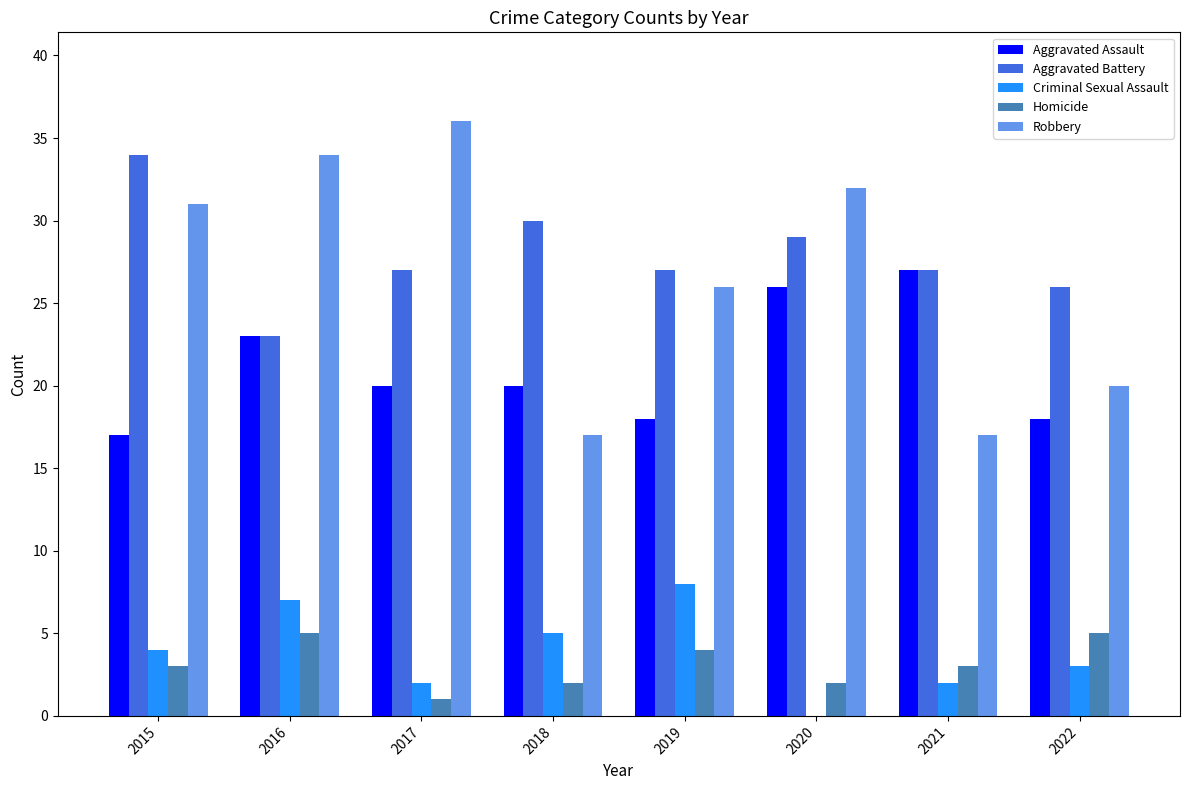

Between 2021 and 2022, which series saw the biggest shift?

Aggravated Assault